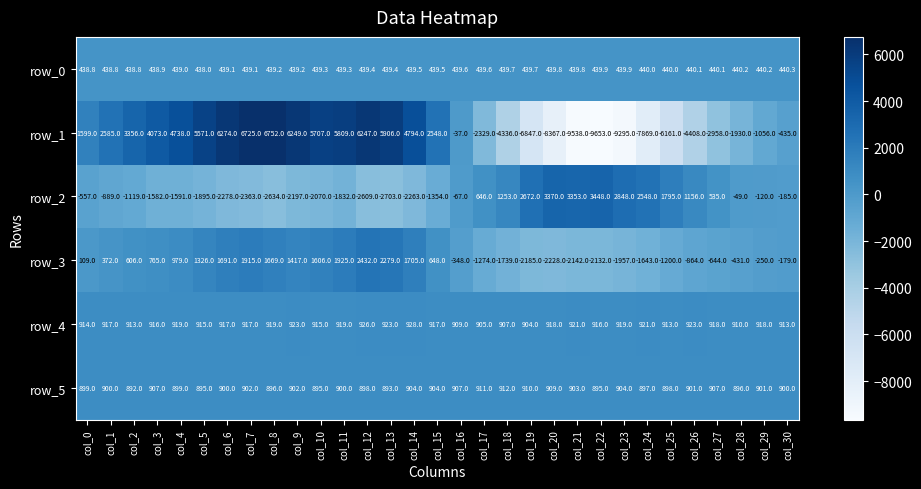

How many data points in row_5 are less than 900?

12